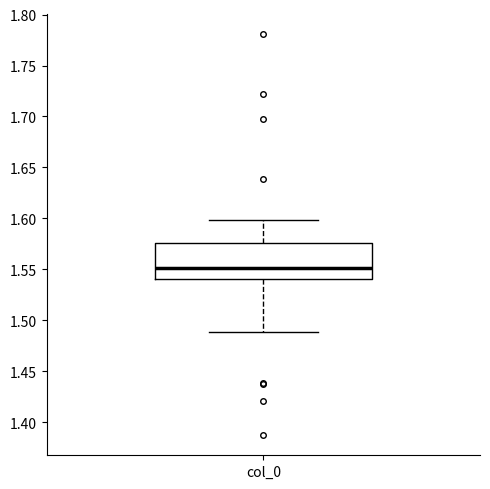

Where is the lower edge of the box for col_0 on the y-axis? The values are not printed on the chart, so give them approximately, as read against the axis.

1.540